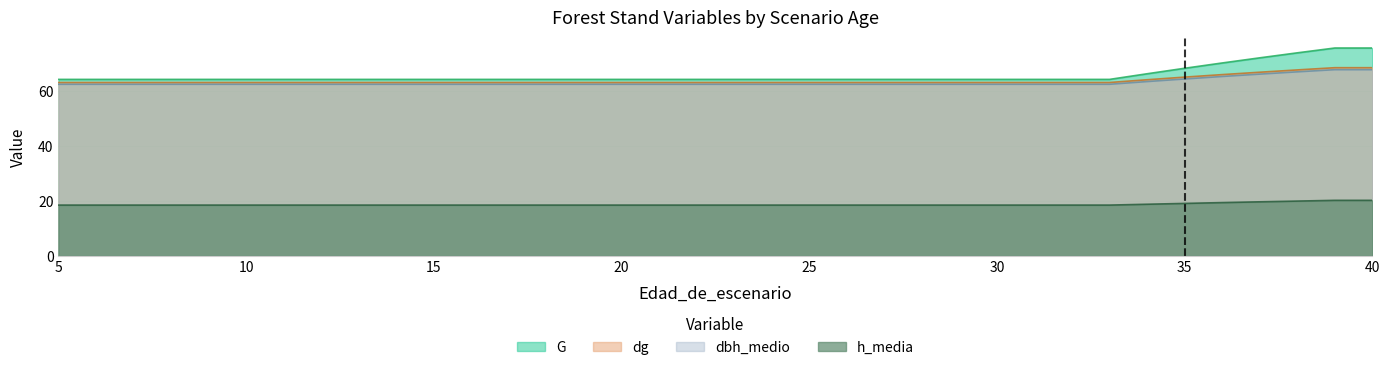

What is the value of the h_media point at the 15th from the left?

18.5